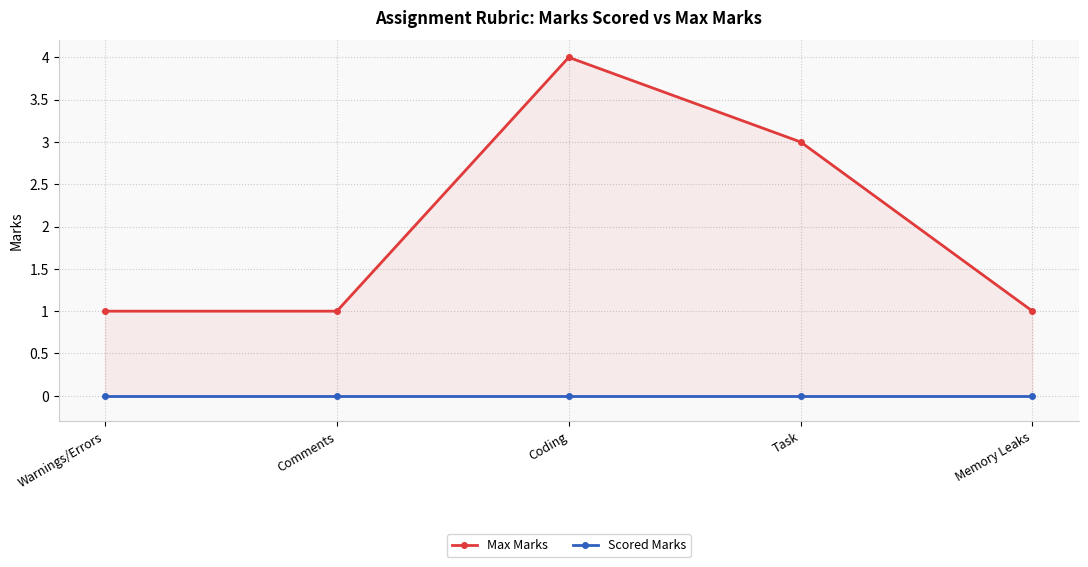

At how many categories does at least one series exceed 0?

5